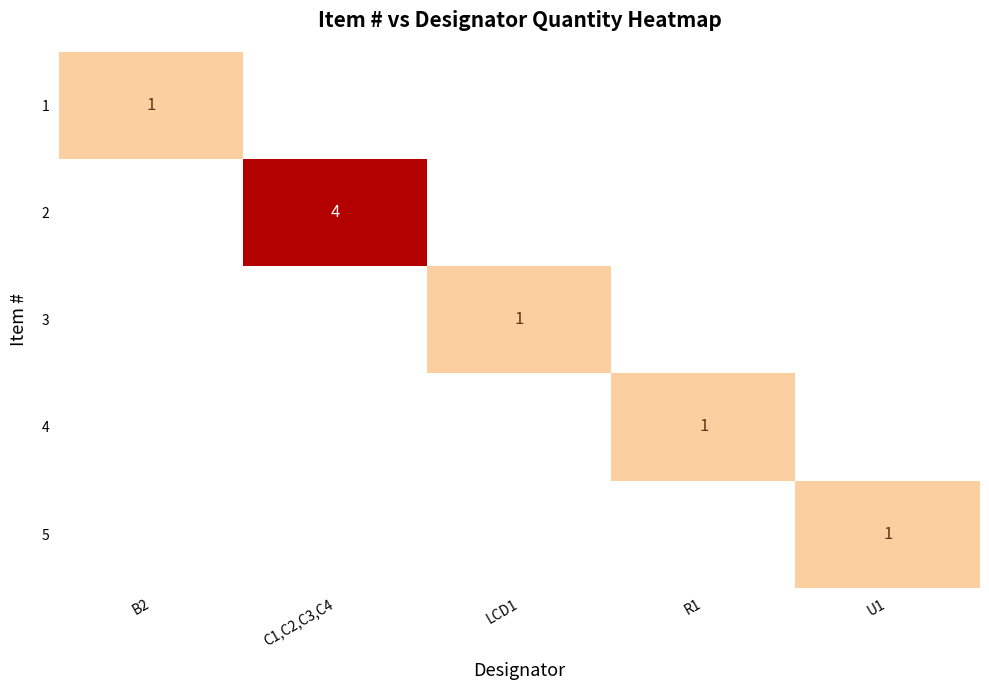

What is the spread (max minus min) of values at R1?

1